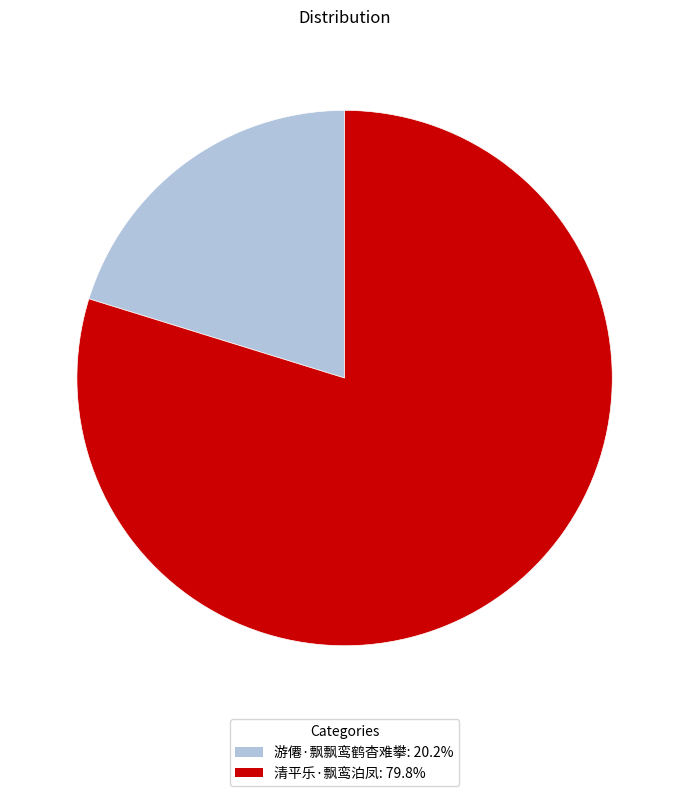

Does any single category account for the majority?

Yes